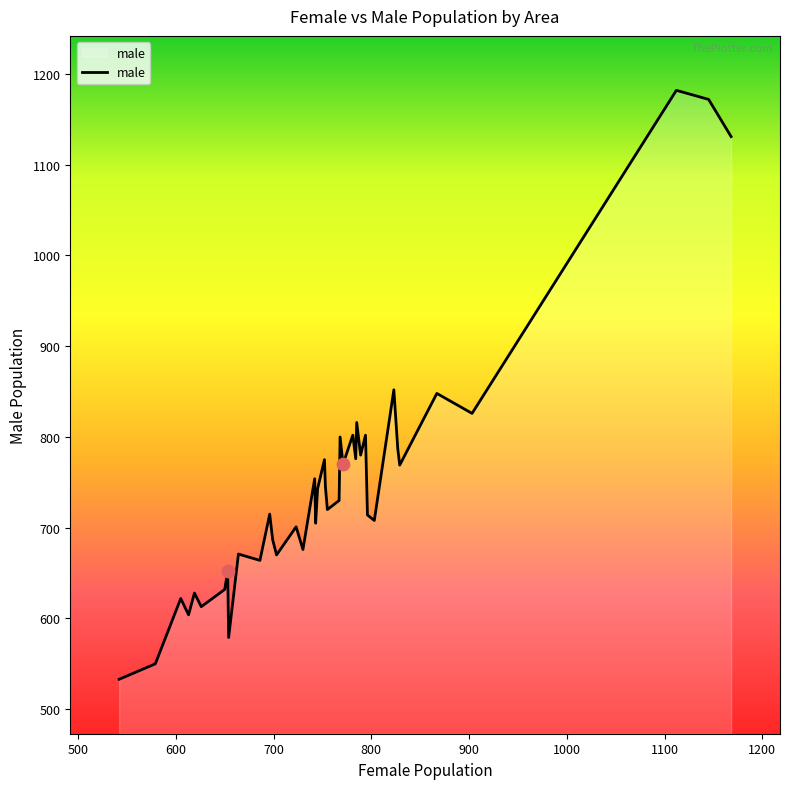

What is the maximum value shown in the chart?

1182